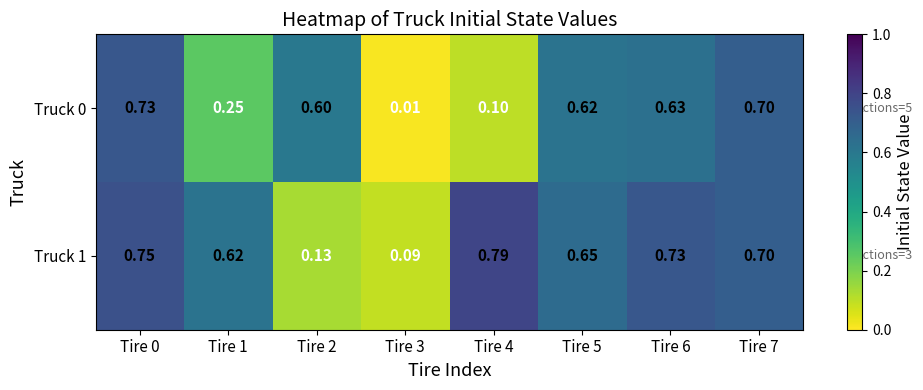

How many series are shown in this chart?

2